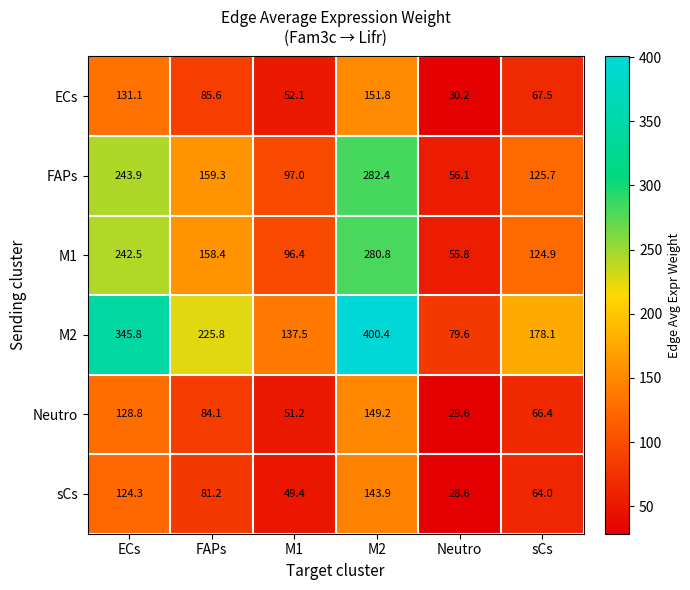

What is the sum of the Neutro values at sCs and M1?

117.6